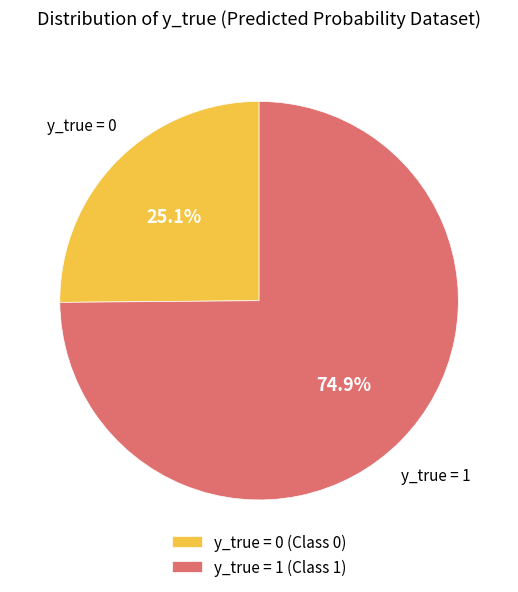

To the nearest percent, what is the average slice percentage?

50%